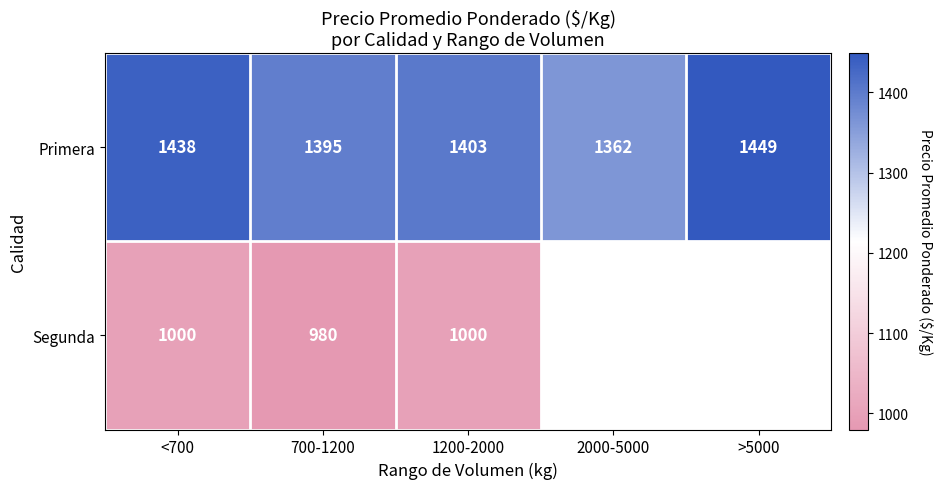

How many data points does each series have?

5